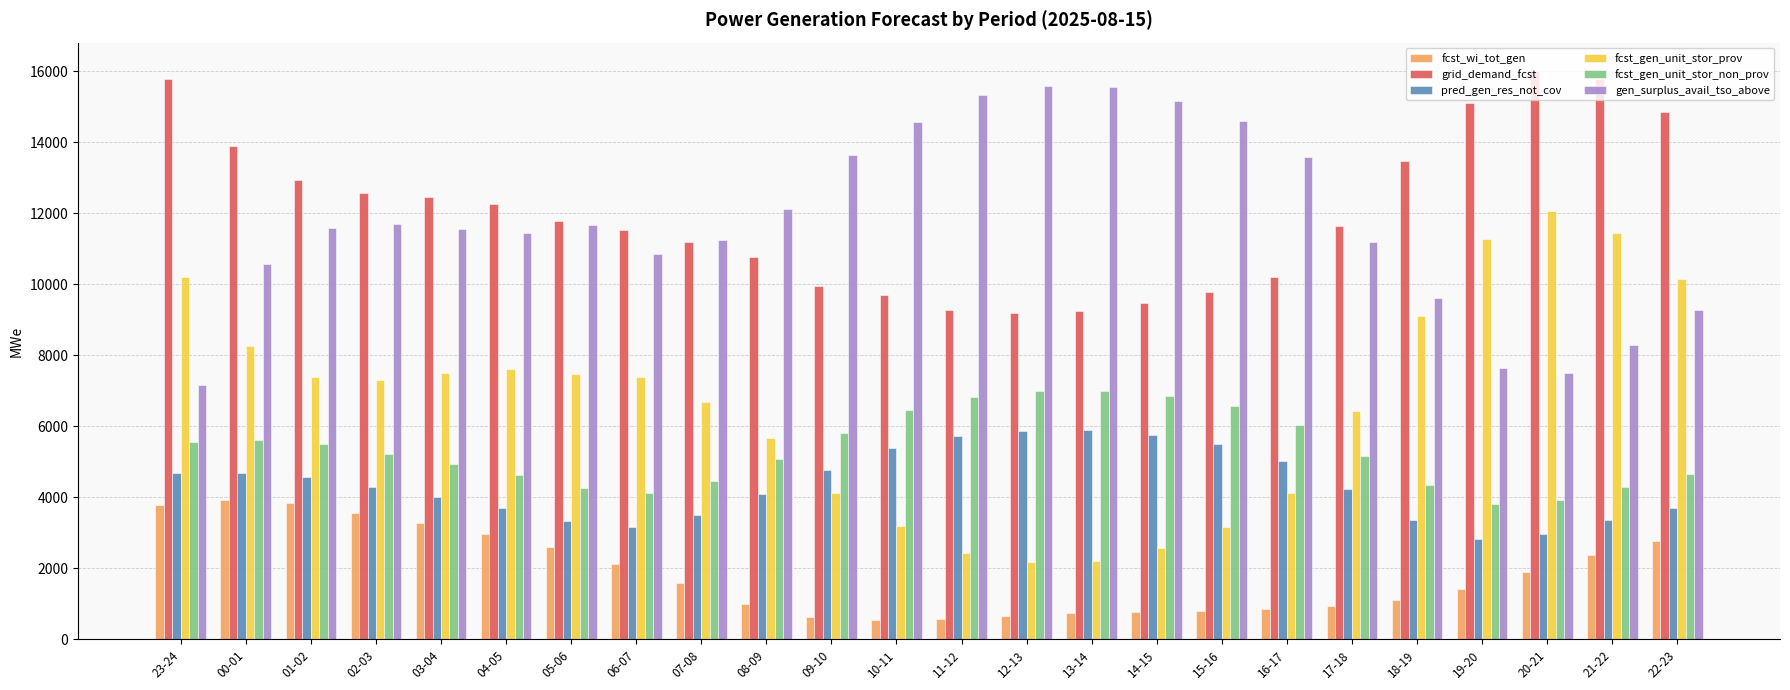

Where does the grid_demand_fcst series first go above 11774?

23-24